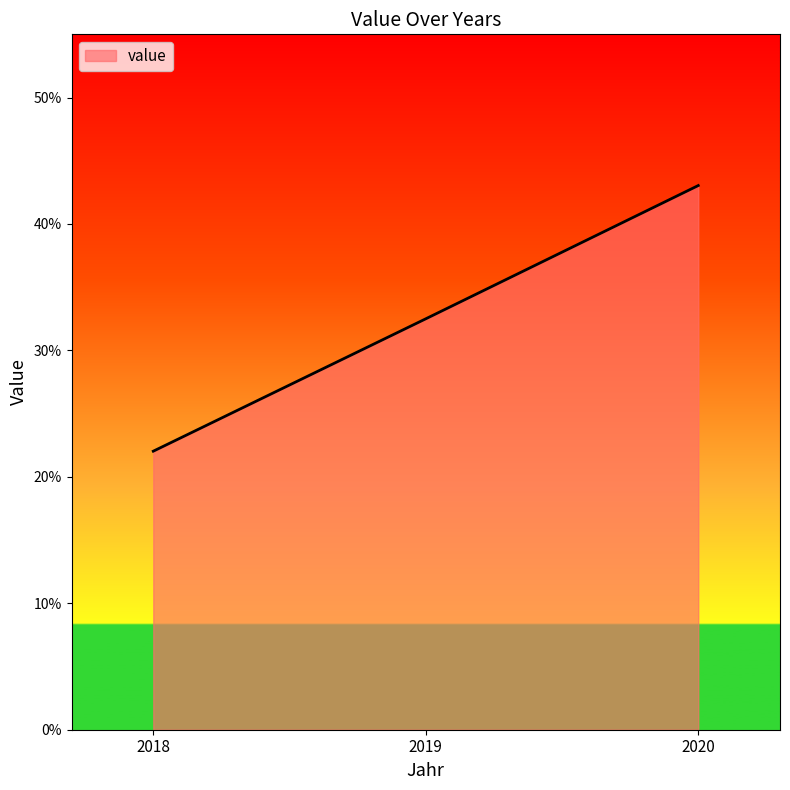

The chart shows a value of 0.1 at 2018. True or false?

False